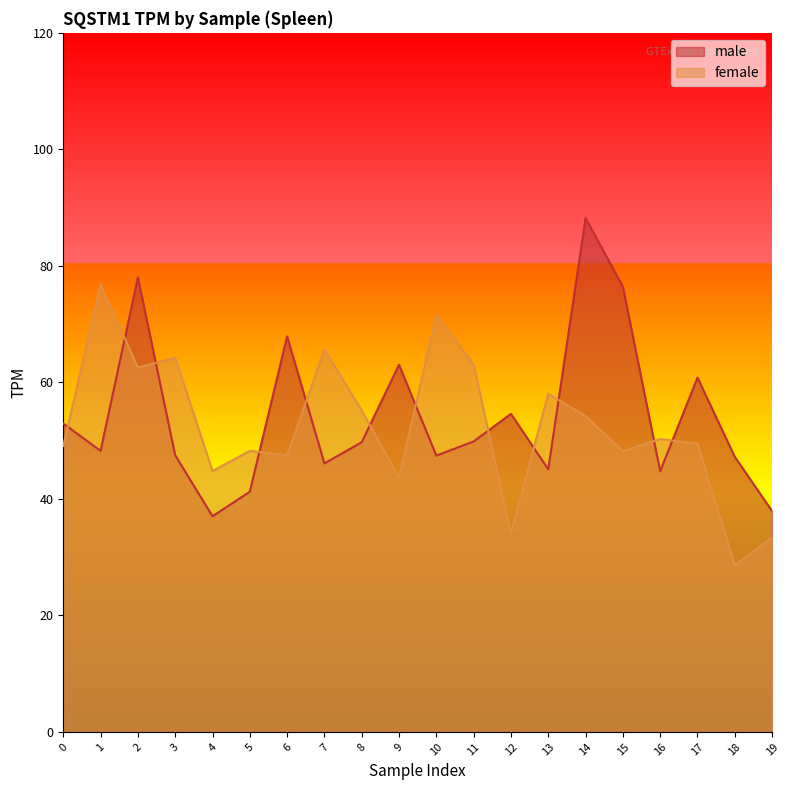

True or false: female has a value of 62.5 at 2.

True